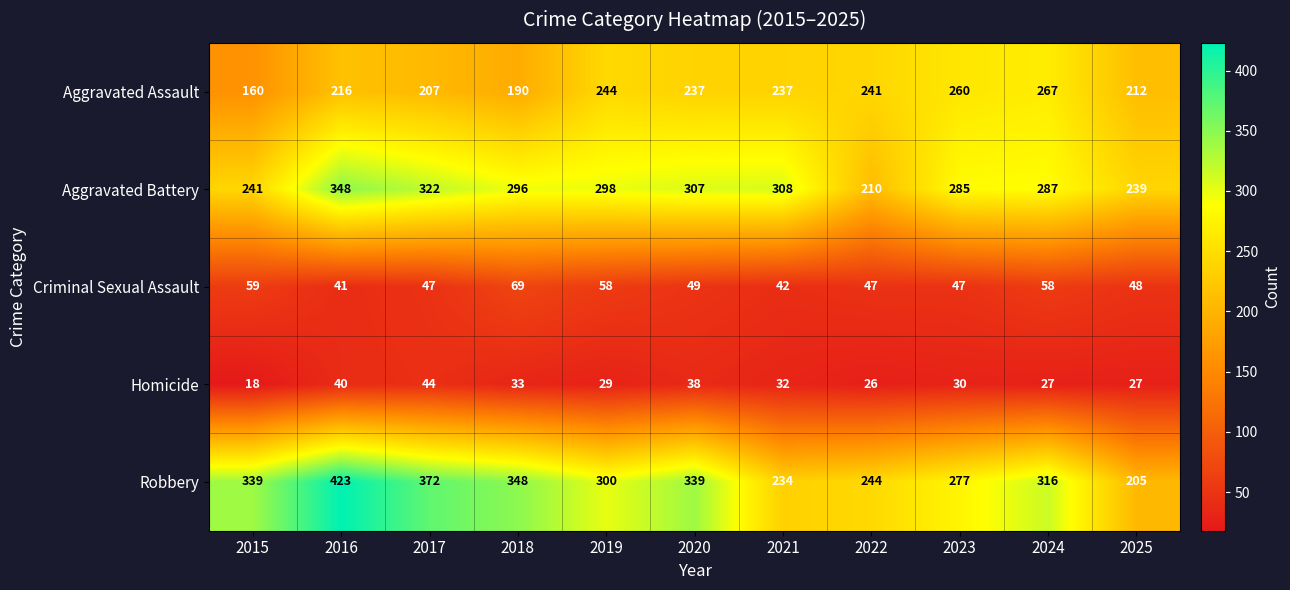

At which category does the chart reach its peak across all series?

2016